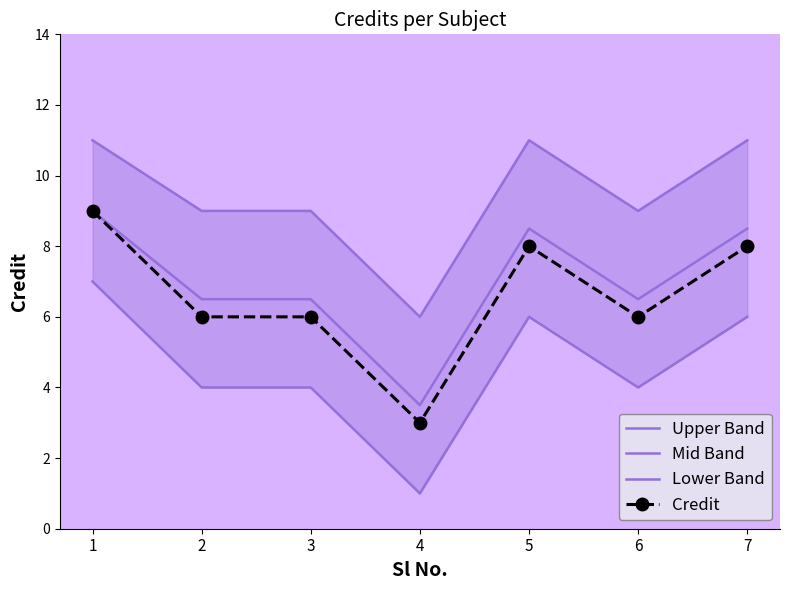

List the labels in order of Mid Band value, smallest first.

4, 2, 3, 6, 5, 7, 1